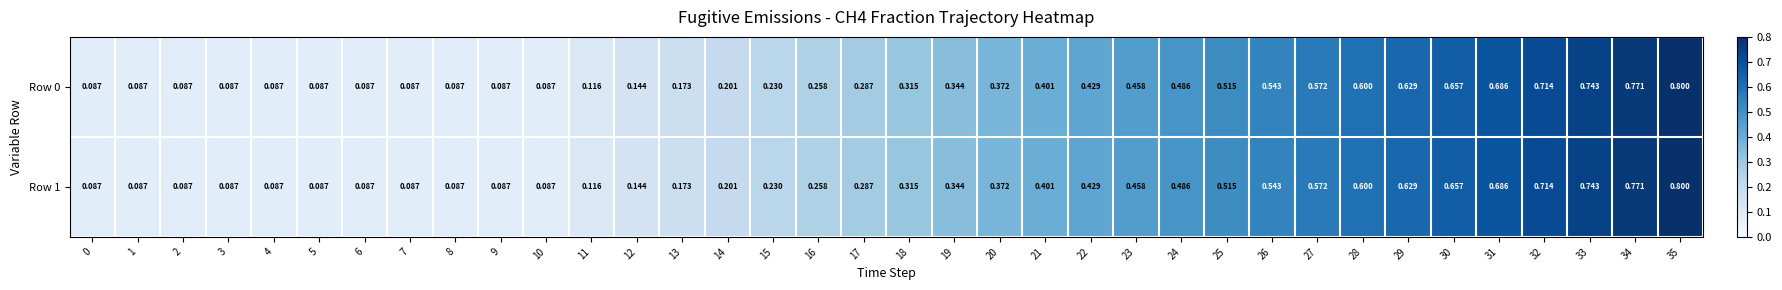

Is the value of Row 1 at 28 greater than the value of Row 0 at 30?

No